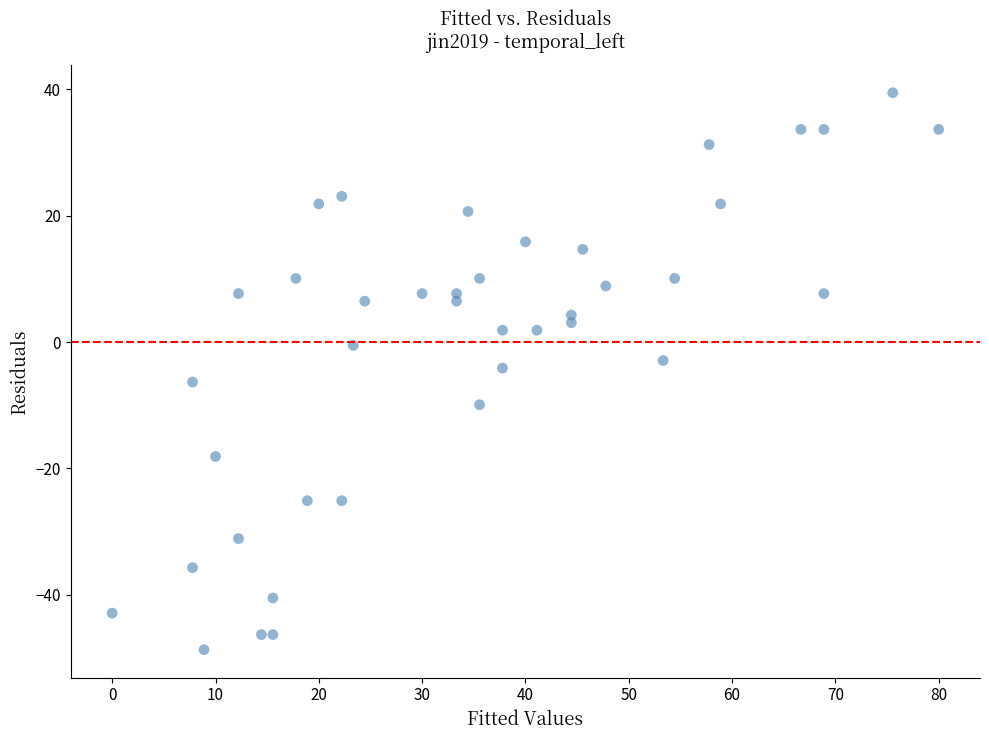

What is the range of X values (max minus min)?

80.0